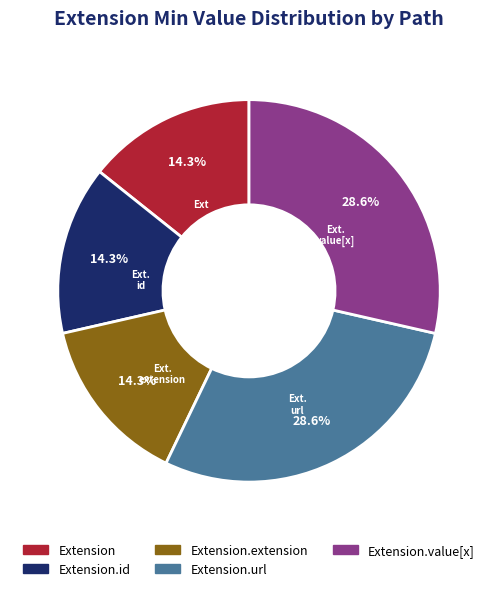

How many slices are in this pie chart?

5